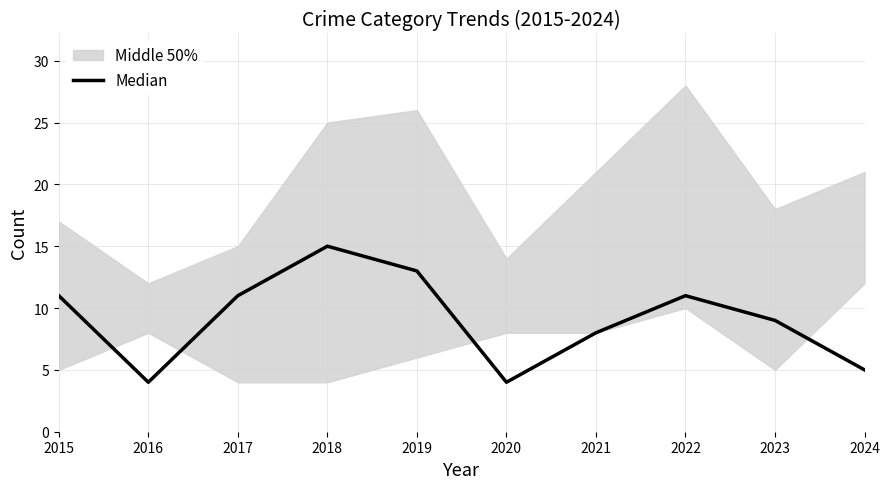

True or false: the data shows 11 at 2022.

True